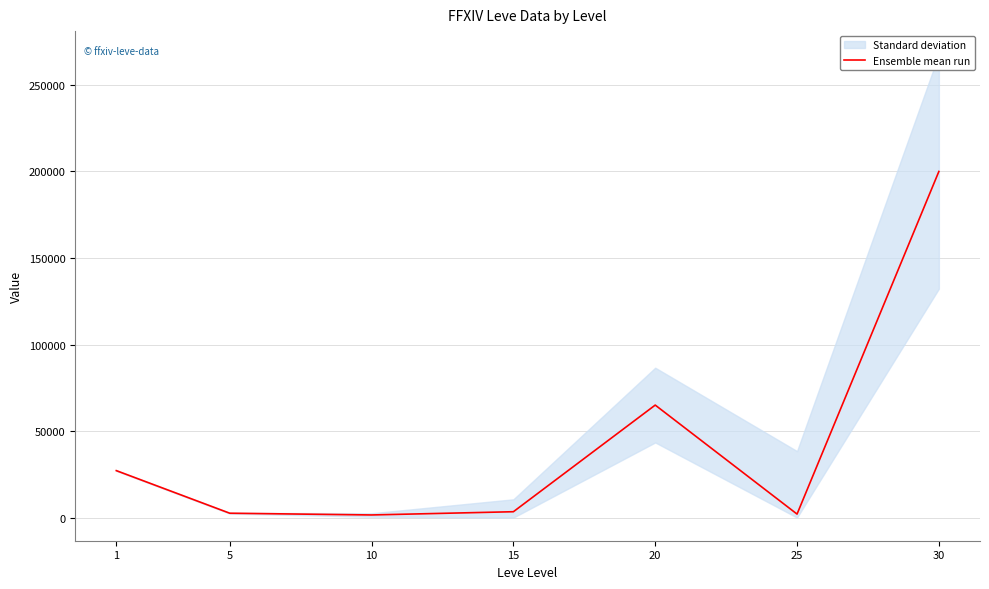

Reading right to left, list all the values displayed in this chart.

30=200000	25=2010	20=64998	15=3374	10=1503	5=2507	1=27128